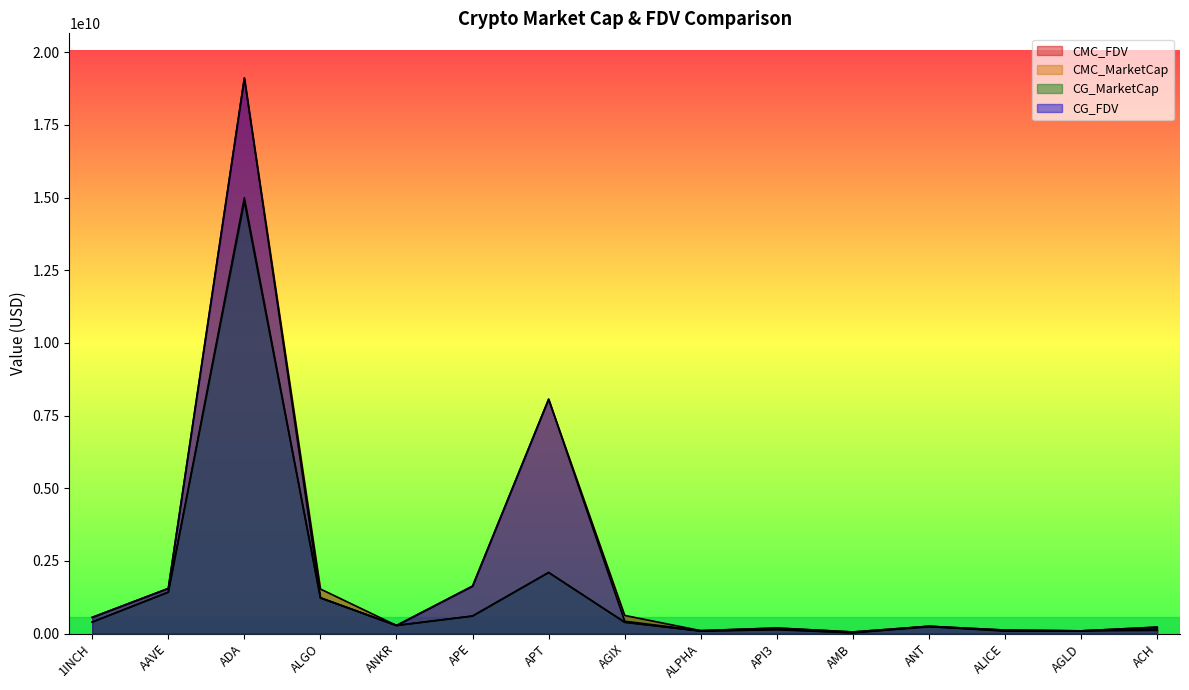

What is the sum of all CMC_MarketCap values?

22209520556.2